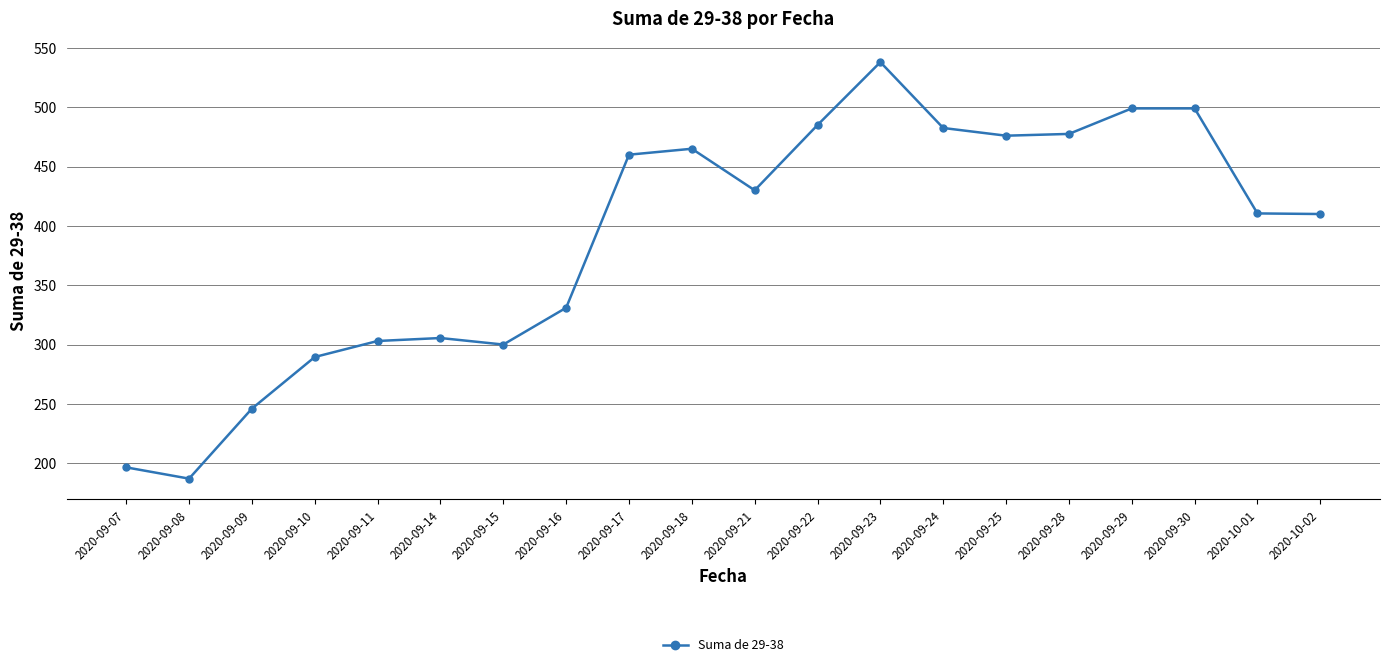

Where is the first local minimum?

2020-09-08